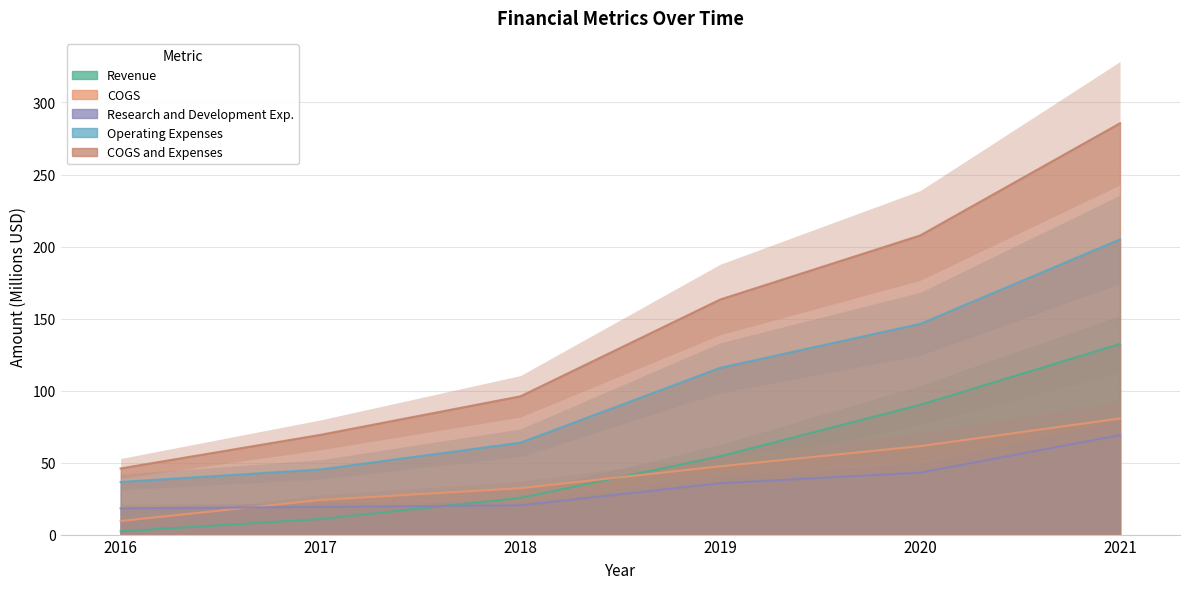

Reading left to right, transcribe all the data shown in this chart.

Revenue: 2016=2.3	2017=10.8	2018=25.4	2019=54.4	2020=90.1	2021=132.3
COGS: 2016=9.4	2017=24.0	2018=32.2	2019=47.4	2020=61.4	2021=80.6
Research and Development Exp.: 2016=18.2	2017=19.2	2018=20.3	2019=35.7	2020=43.0	2021=69.1
Operating Expenses: 2016=36.5	2017=45.2	2018=63.8	2019=115.8	2020=146.3	2021=205.0
COGS and Expenses: 2016=45.9	2017=69.2	2018=96.0	2019=163.2	2020=207.7	2021=285.6